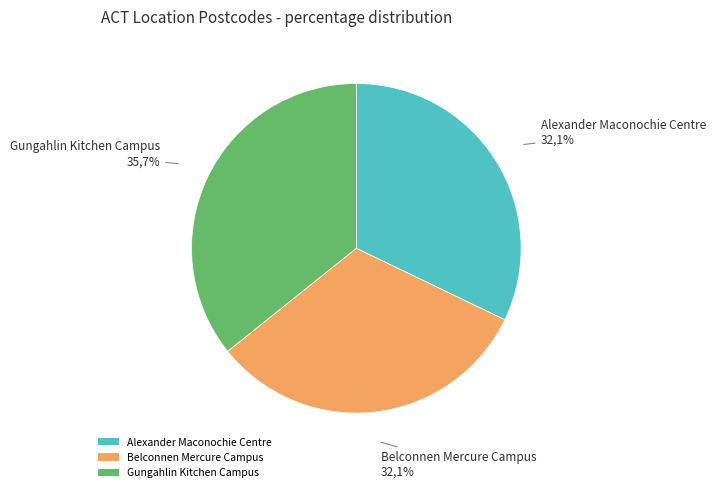

Which slice is the smallest?

Belconnen Mercure Campus